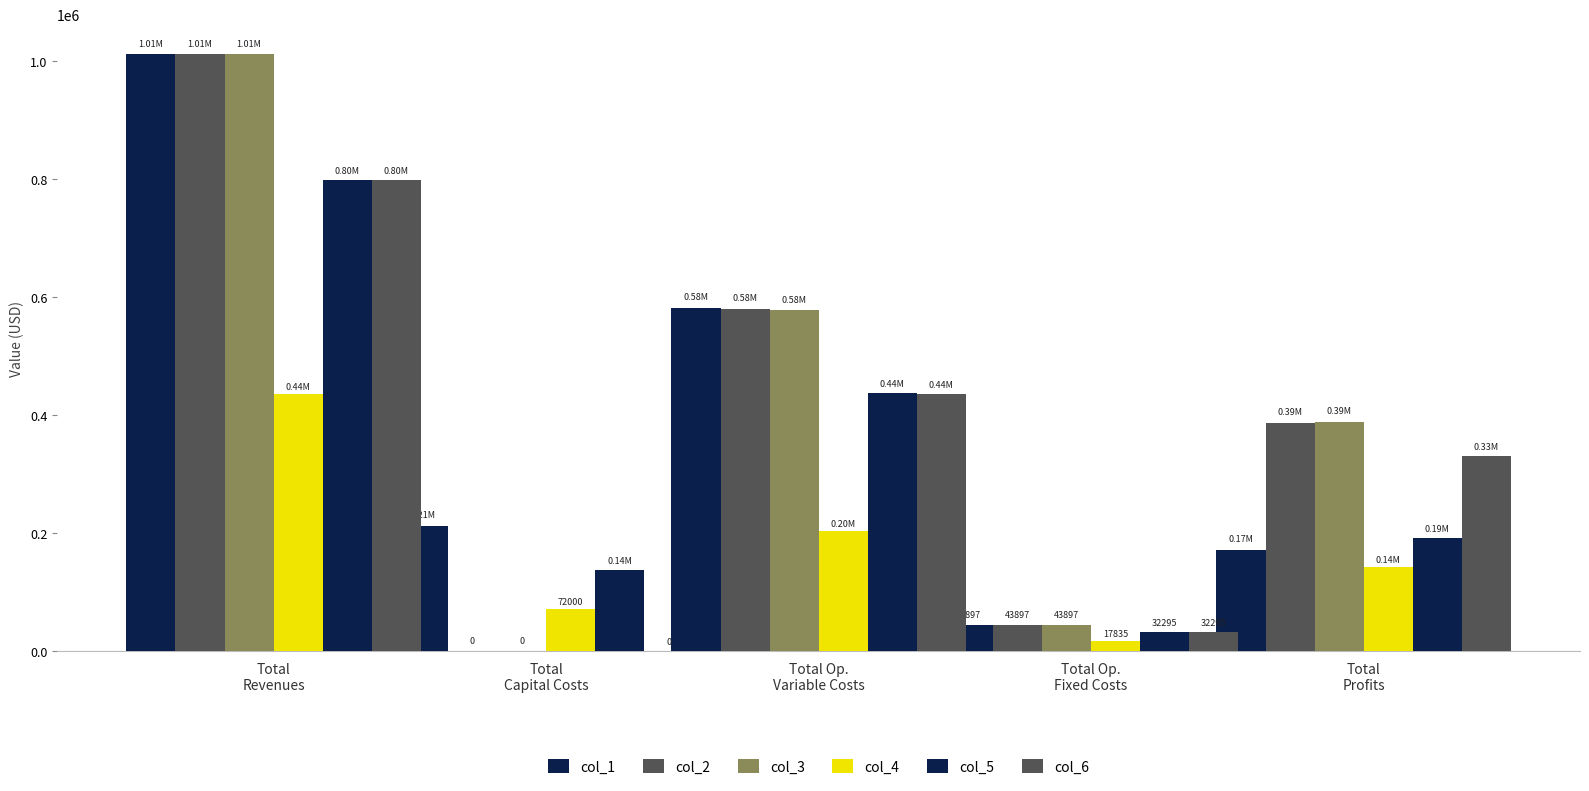

What is the difference between the maximum and second lowest values in the col_1 series?

839521.3